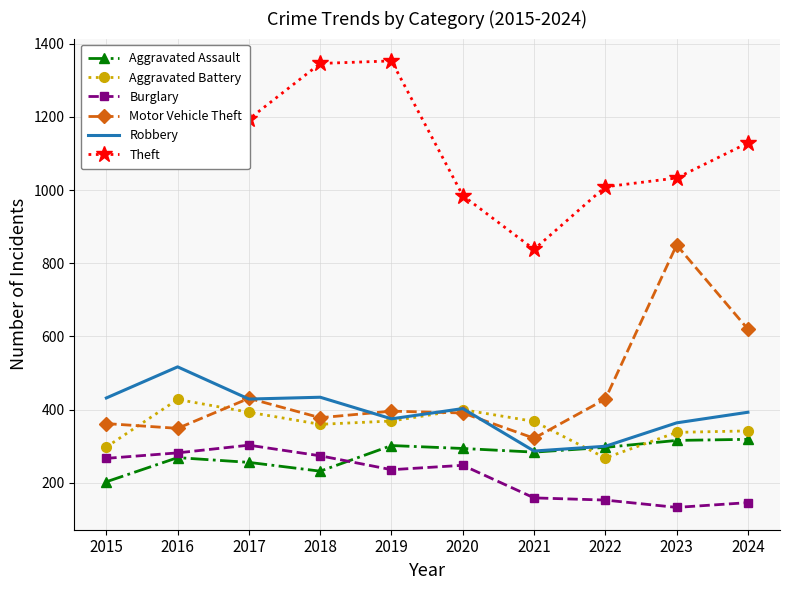

Which series has the widest spread of values?

Motor Vehicle Theft